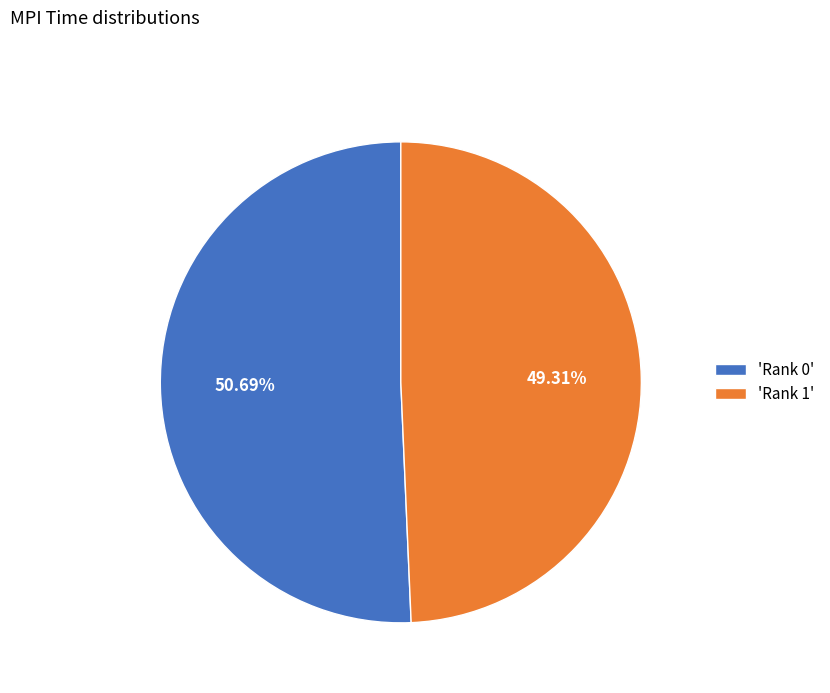

Is there a majority slice in this chart?

Yes